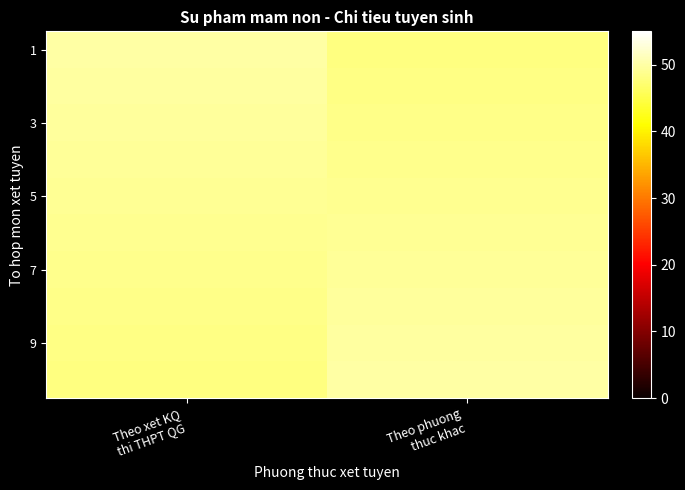

What is the spread (max minus min) of values at Theo xet KQ
thi THPT QG?

2.0